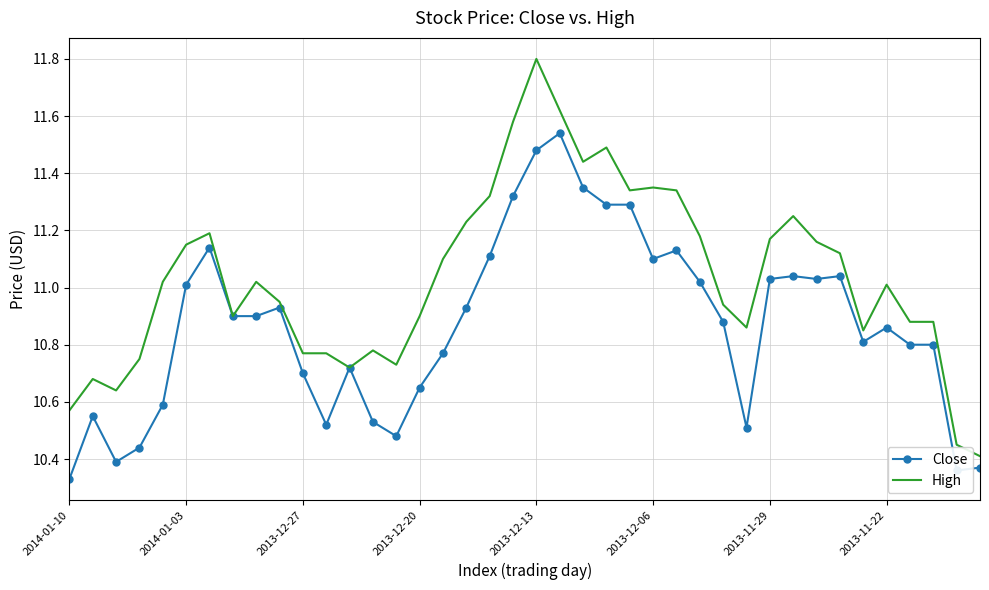

What is the greatest value displayed?

11.8